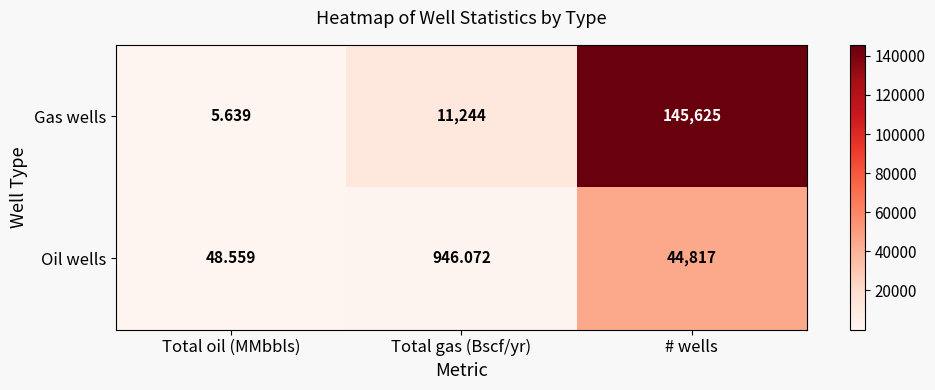

At which category is the sum across all series the highest?

# wells